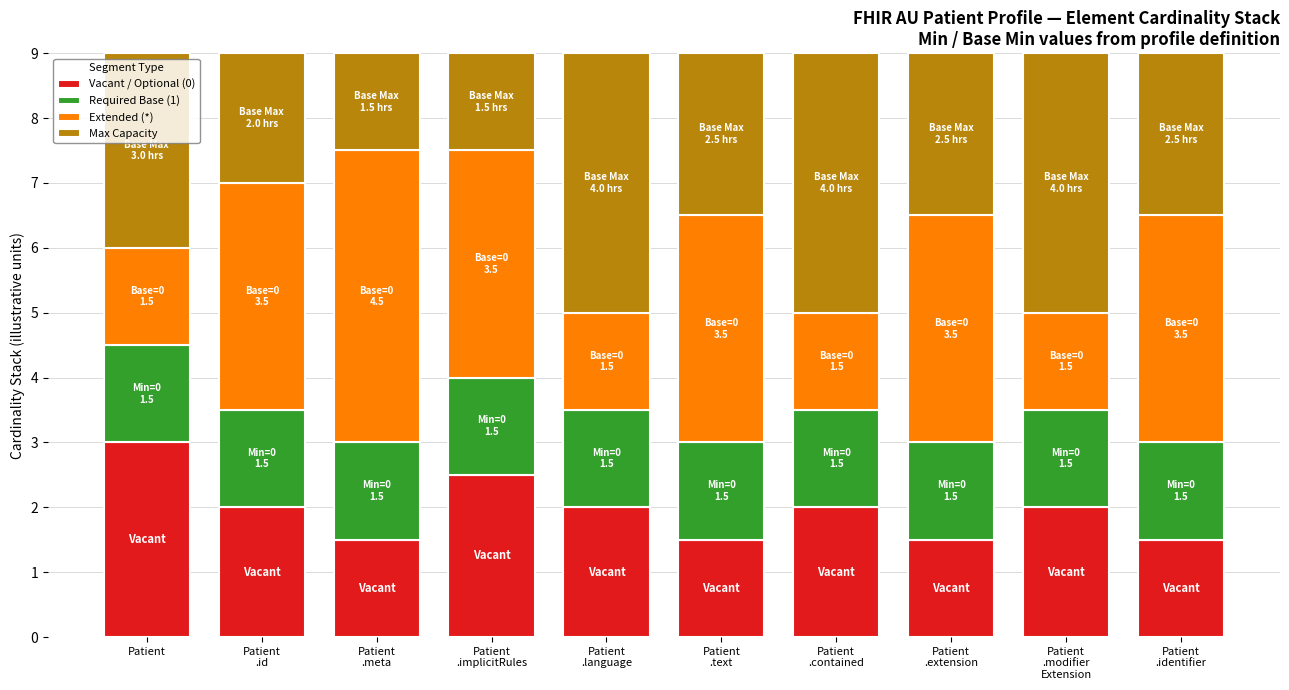

What is the total value across all series at Patient?

9.0